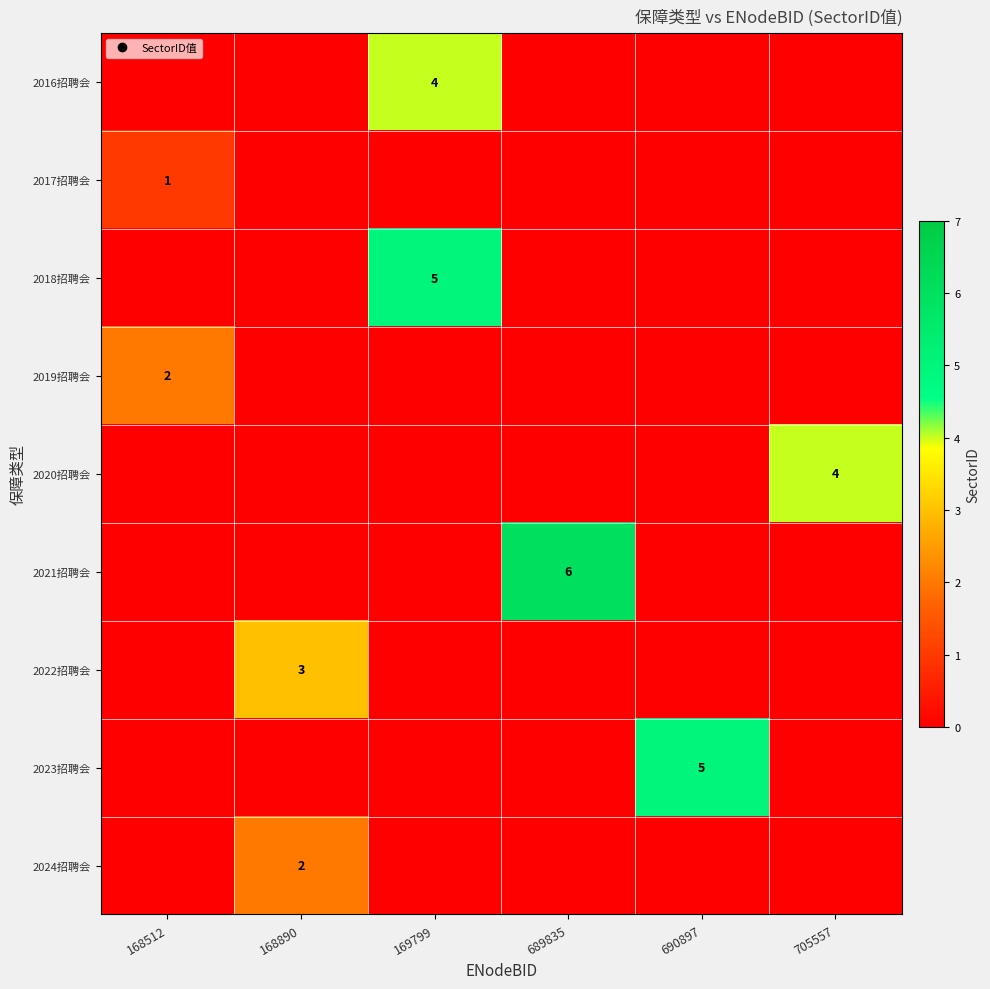

How many values in the 2018招聘会 series exceed 0?

1